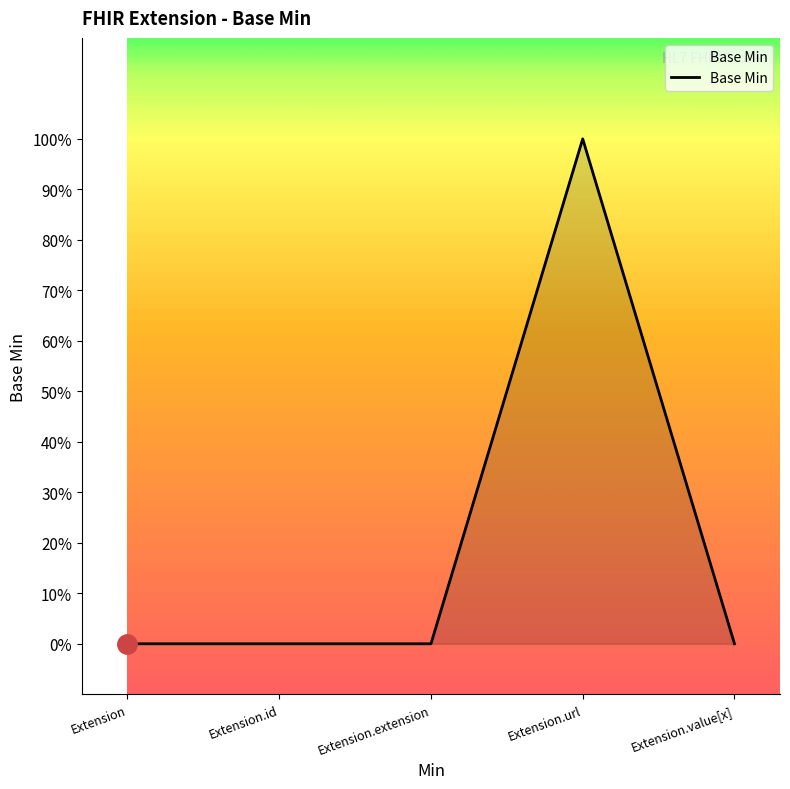

Reading left to right, transcribe all the data shown in this chart.

Extension=0	Extension.id=0	Extension.extension=0	Extension.url=1	Extension.value[x]=0